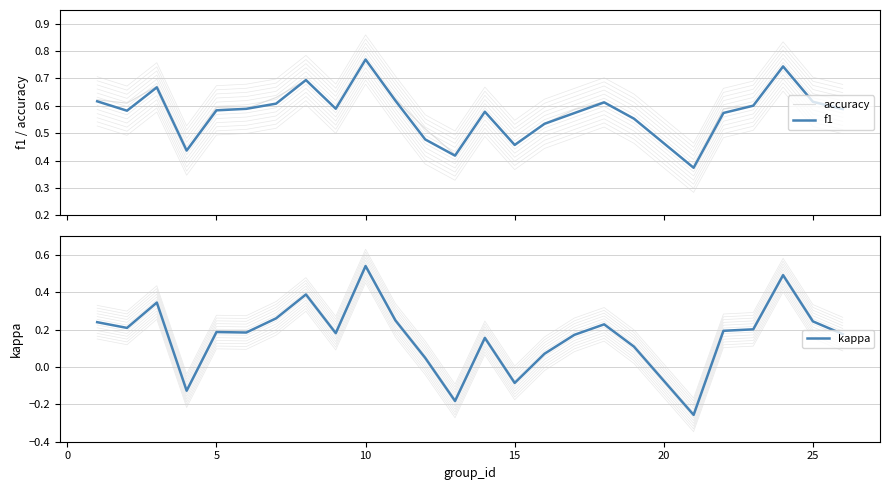

At 10, list the series in order from smallest to largest.

kappa, accuracy, f1